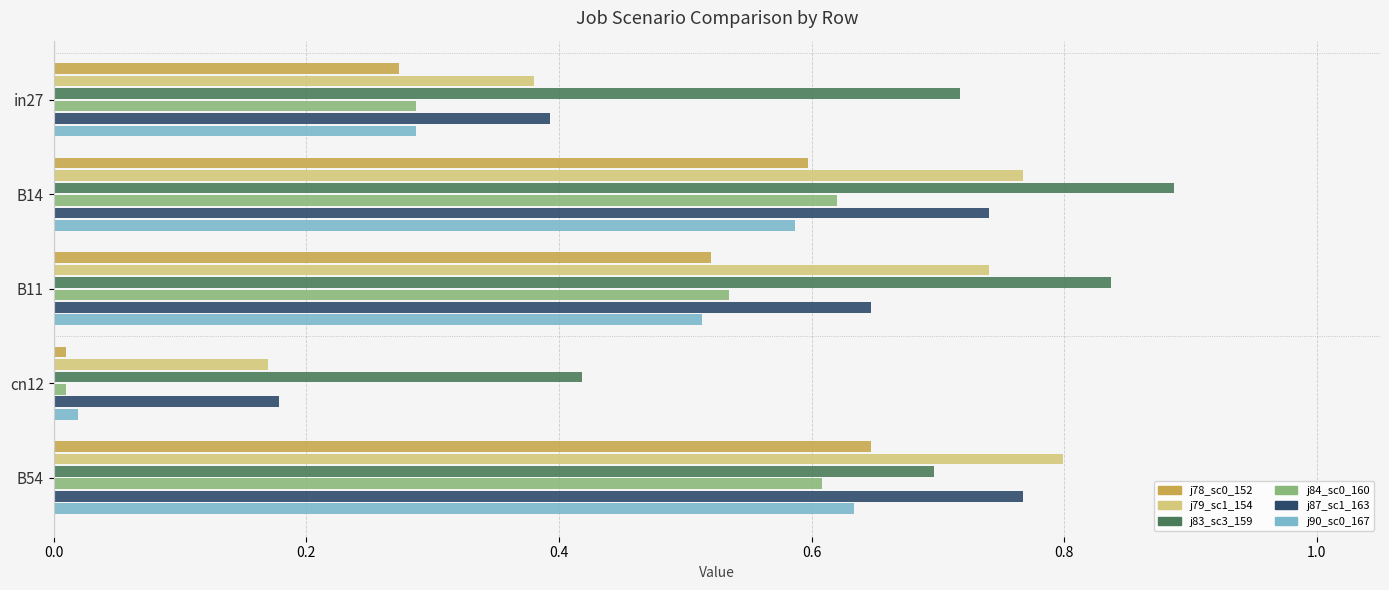

What is the total value across all series at in27?

2.3